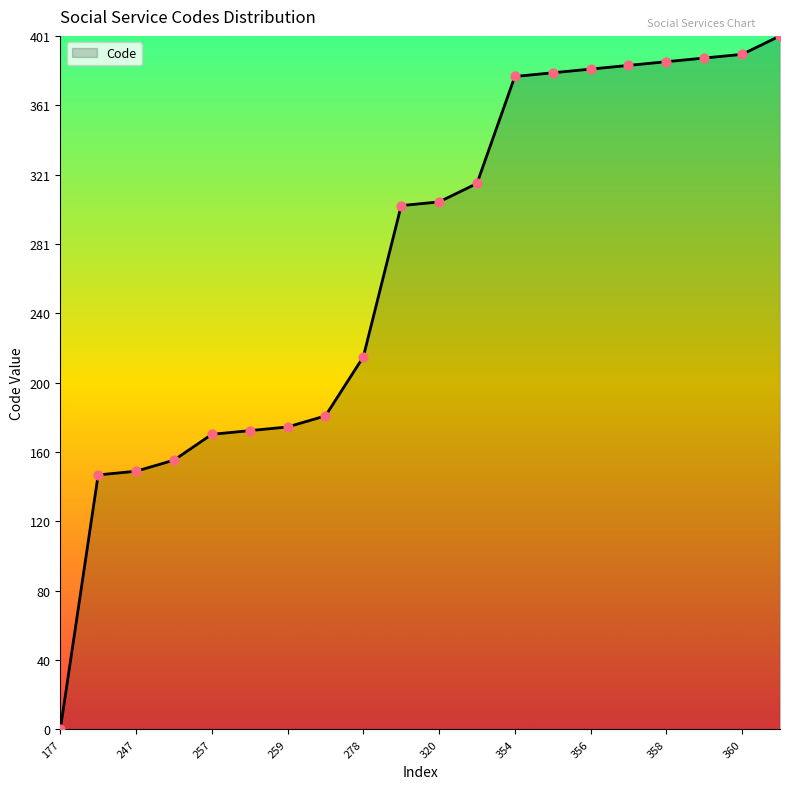

What is the greatest value displayed?

401.5